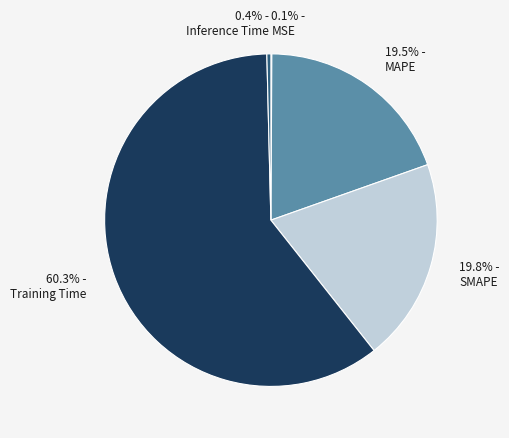

Which category accounts for the majority?

60.3% - Training Time